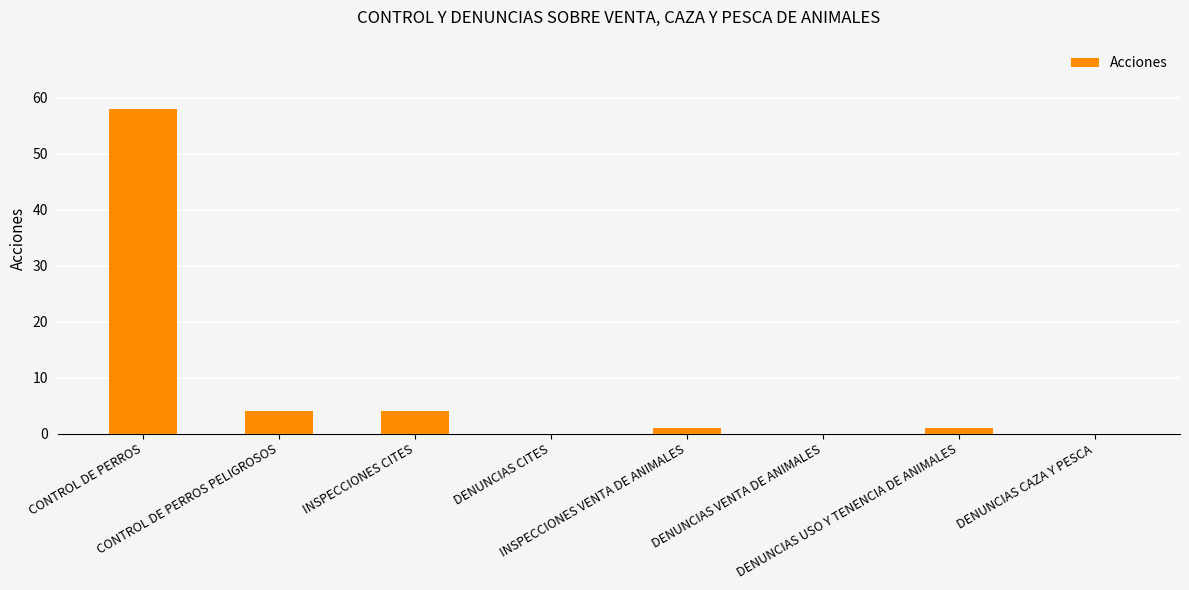

Reading left to right, what are all the values shown in this chart?

58	4	4	0	1	0	1	0